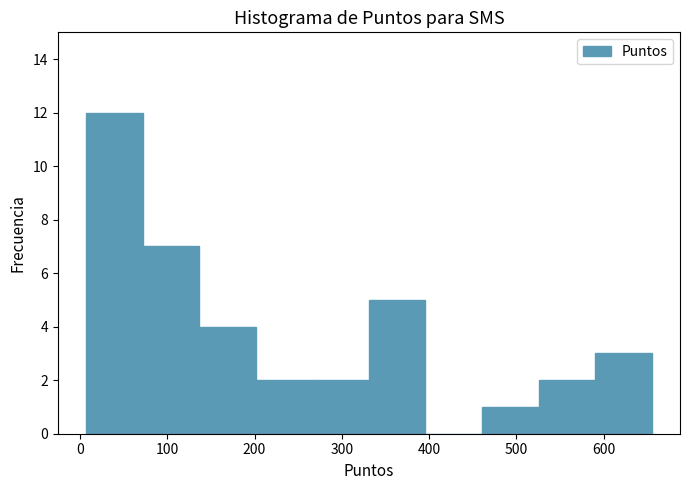

Over which range of the x-axis is the bar tallest?

10 to 70